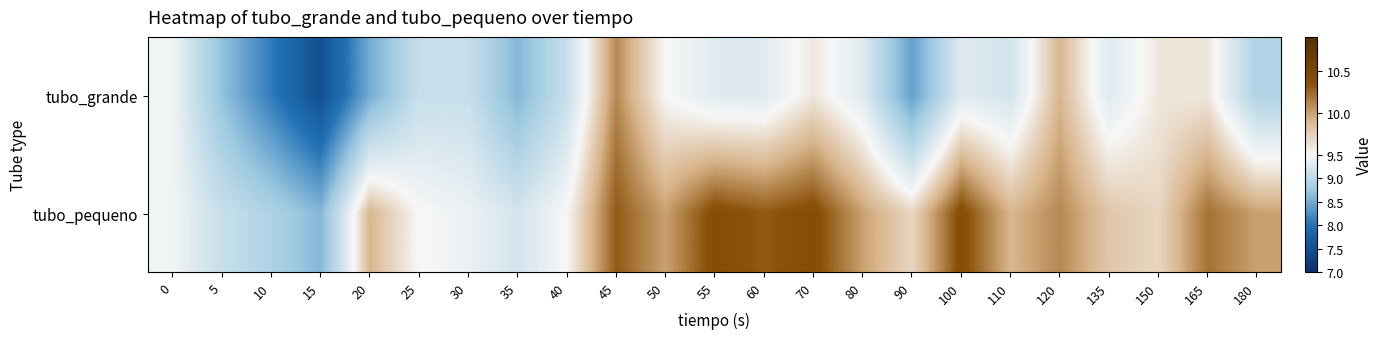

Rank the series at 40 from highest to lowest value.

tubo_pequeno, tubo_grande